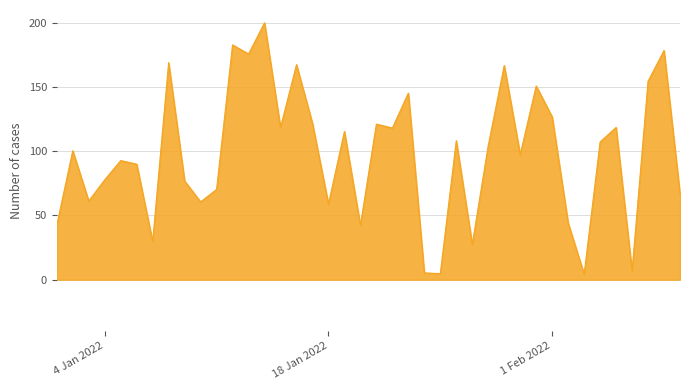

What is the average value?

97.8